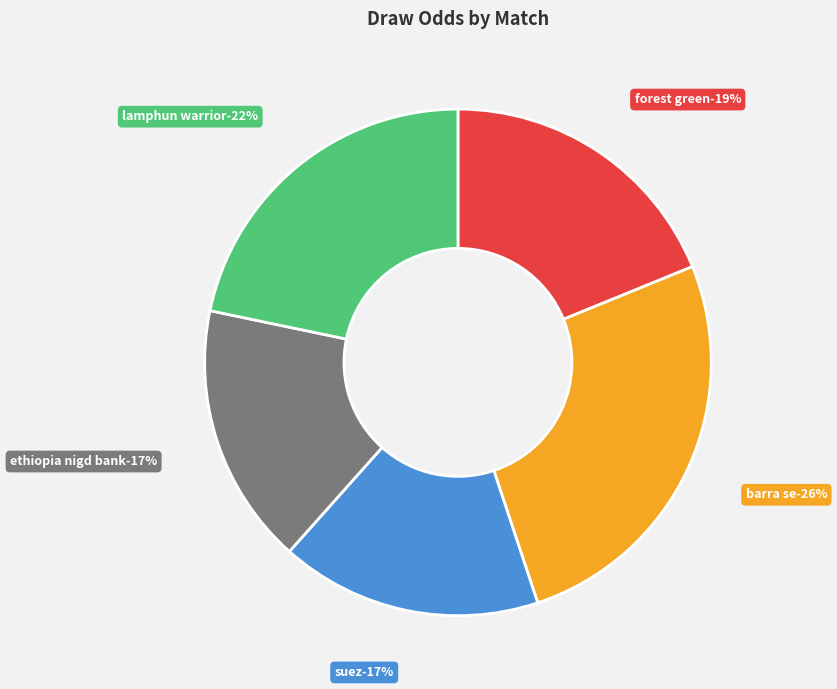

What is the largest slice in the pie chart?

Barra SE - Lagarto